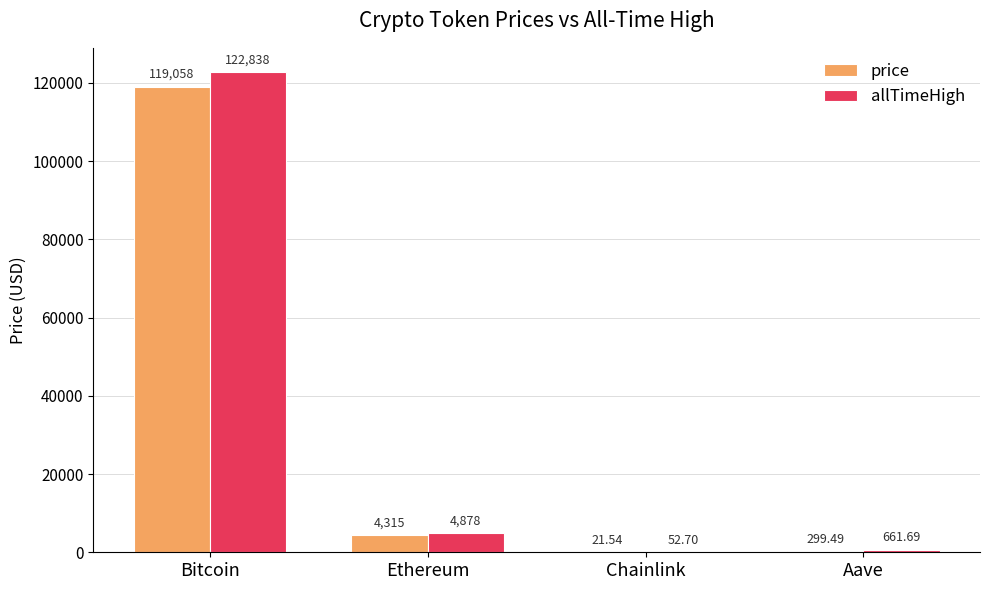

The allTimeHigh series shows 4878.3 at Ethereum. True or false?

True